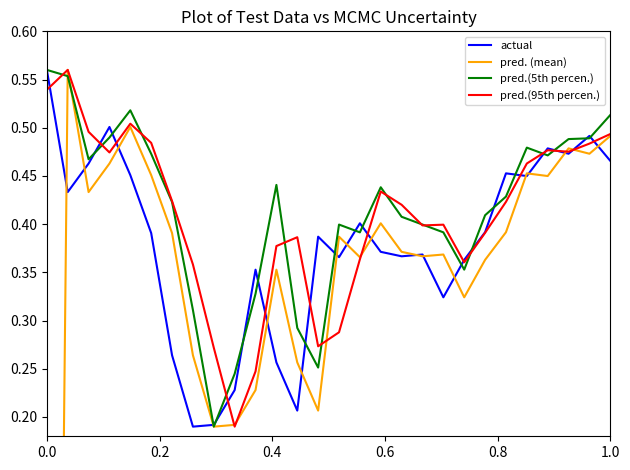

Count the pred.(5th percen.) values in the range 0 to 1.

28